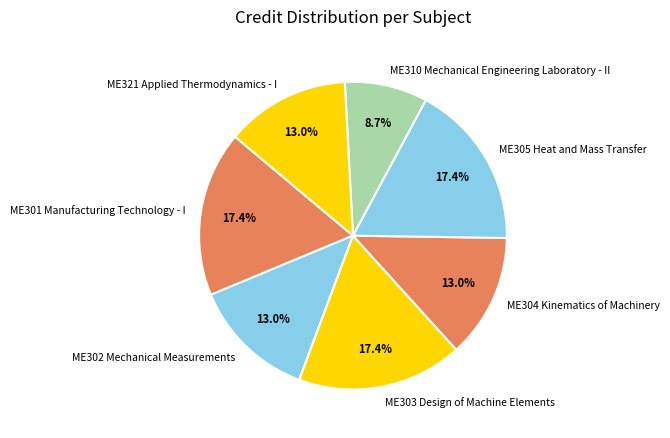

What percentage is the ME321 Applied Thermodynamics - I slice, to the nearest percent?

13%